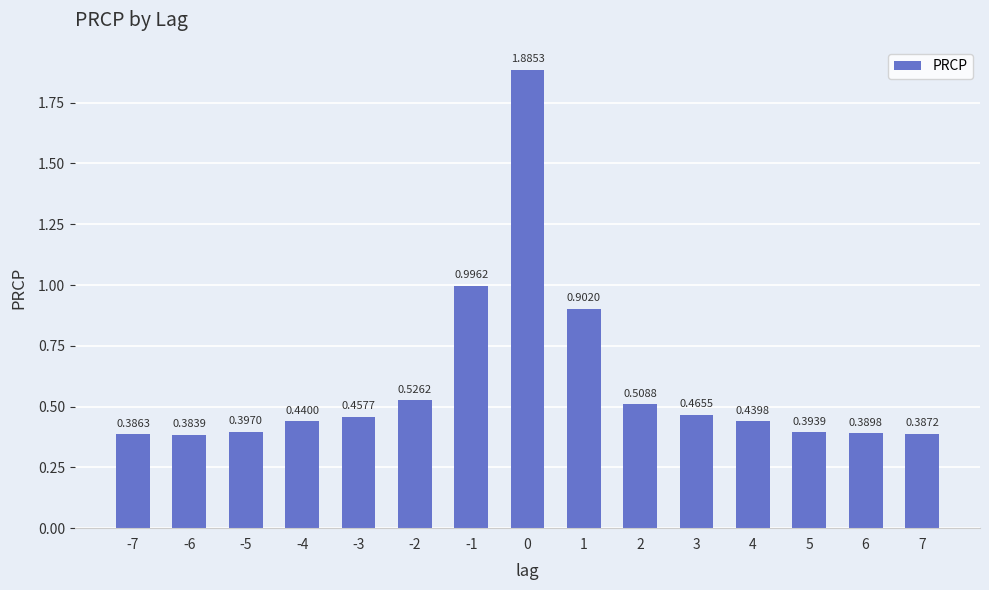

What is the average value?

0.6